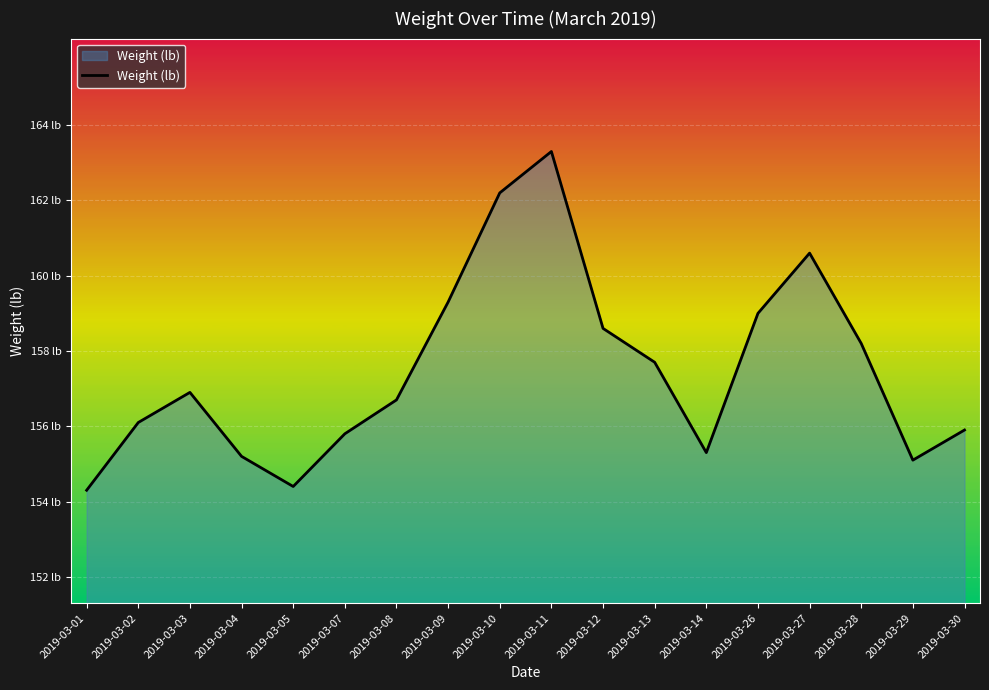

Rank the categories by value from highest to lowest.

2019-03-11, 2019-03-10, 2019-03-27, 2019-03-09, 2019-03-26, 2019-03-12, 2019-03-28, 2019-03-13, 2019-03-03, 2019-03-08, 2019-03-02, 2019-03-30, 2019-03-07, 2019-03-14, 2019-03-04, 2019-03-29, 2019-03-05, 2019-03-01